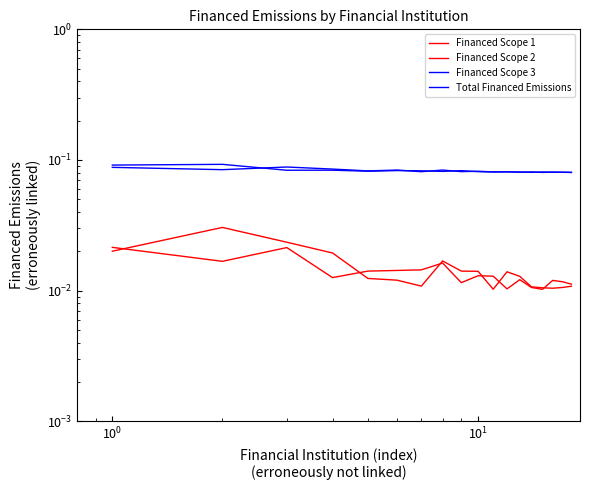

Where is the first local maximum for Financed Scope 3?

$\mathdefault{10^{0}}$